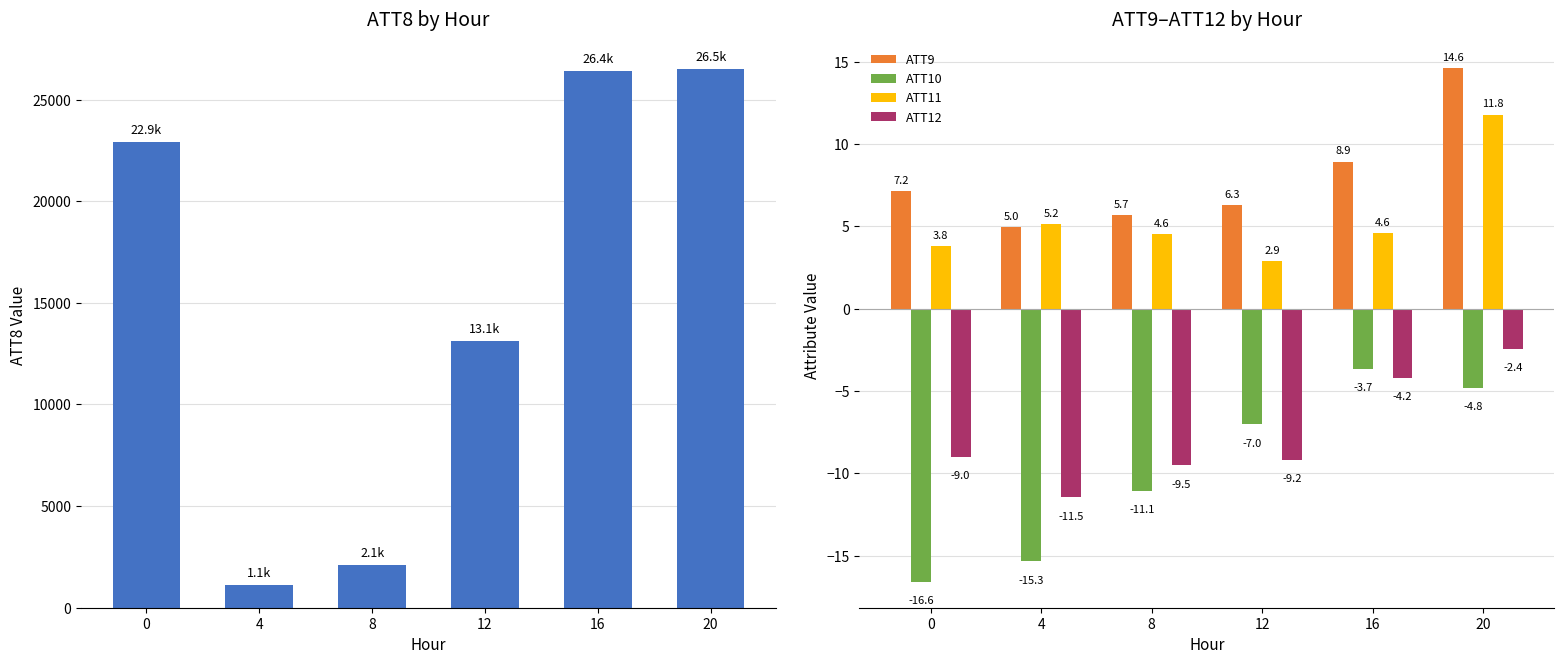

What is the difference between the ATT11 values at 0 and 12?

0.9